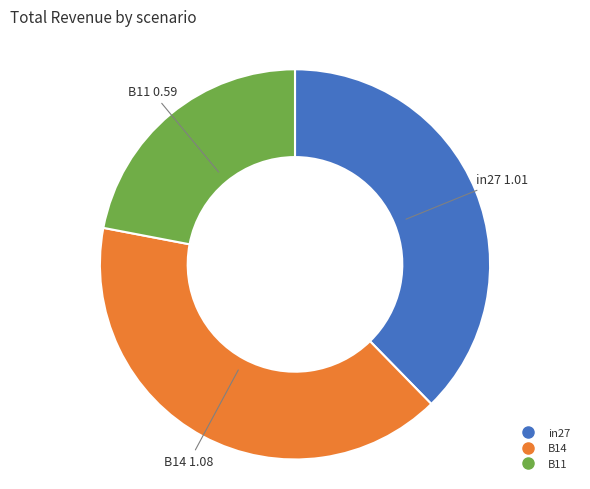

True or false: B11 accounts for 22% of the total.

True